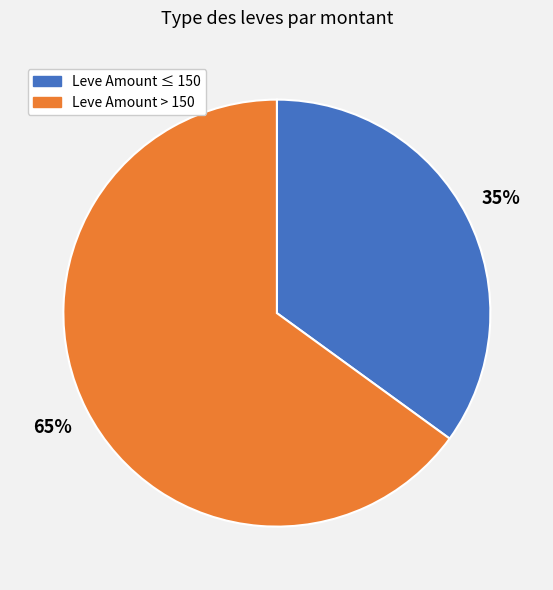

To the nearest percent, what is the difference between the largest and smallest slice percentages?

30%